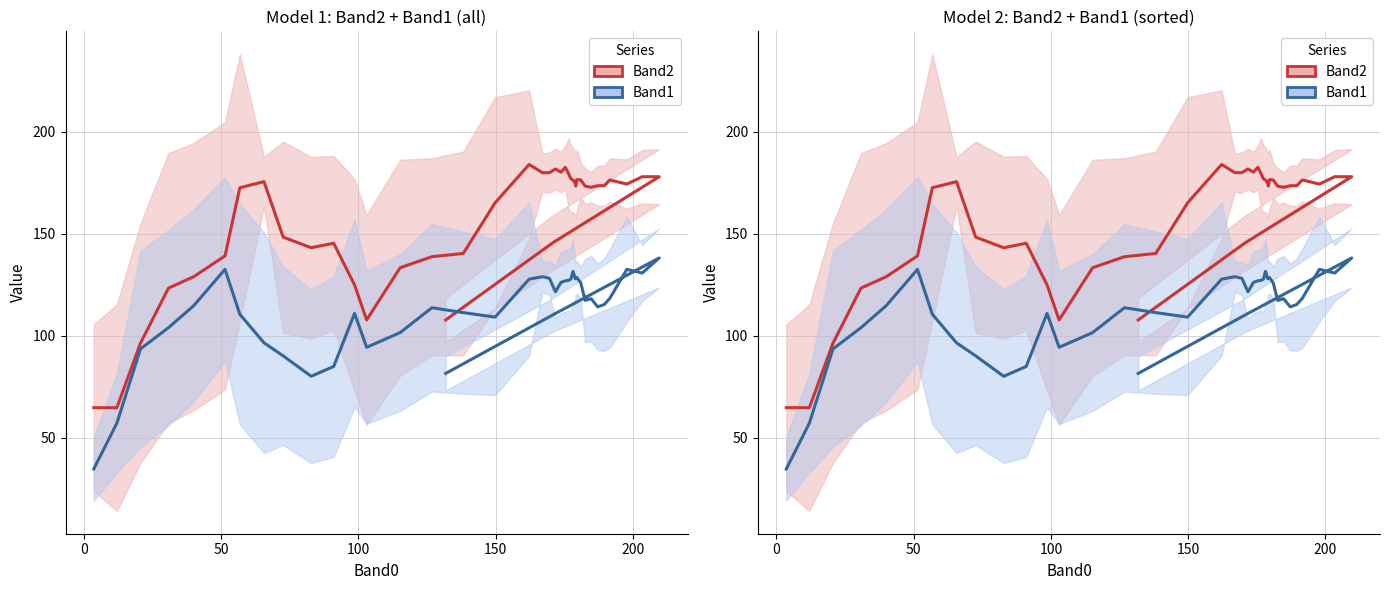

Rank the series by their maximum value, from lowest to highest.

Band1, Band2